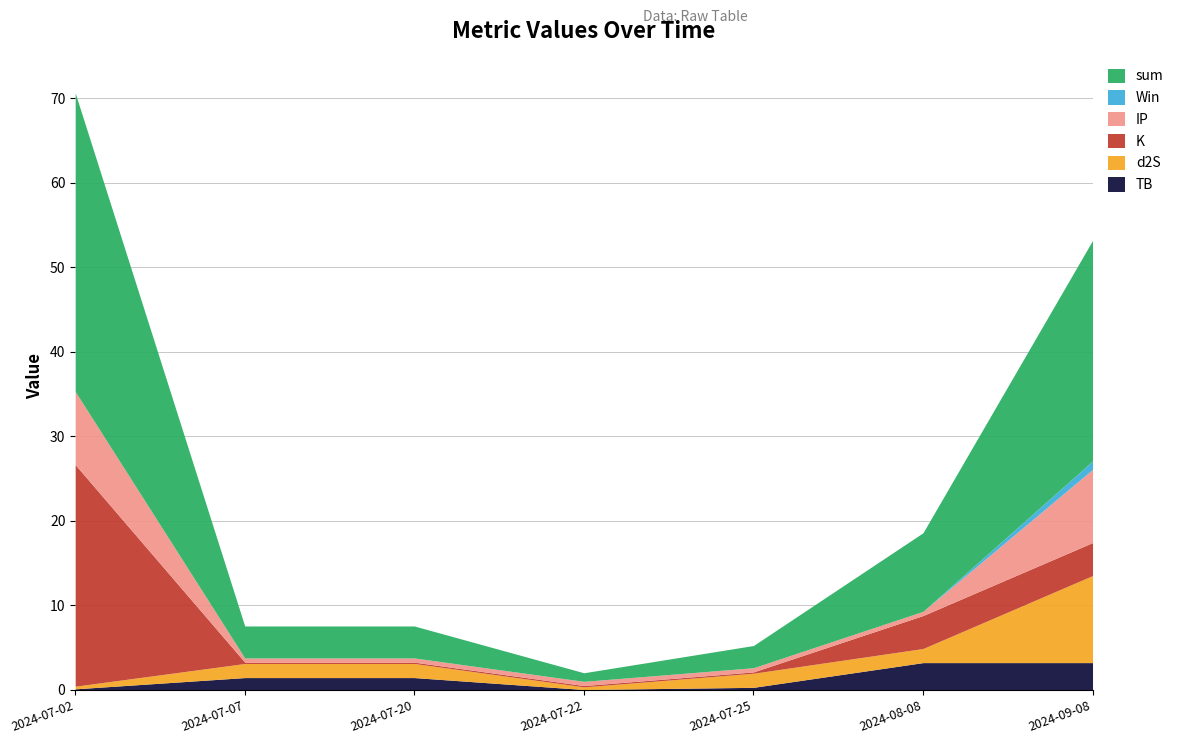

True or false: IP has more than 1 points higher than both neighbors.

False